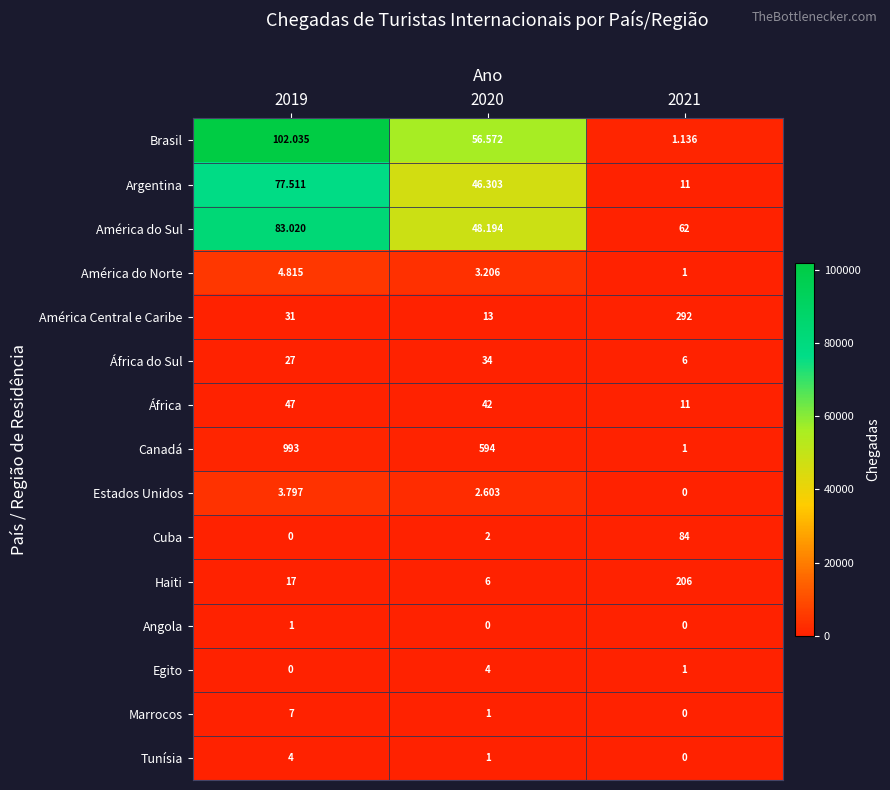

Which series has the widest spread of values?

Canadá